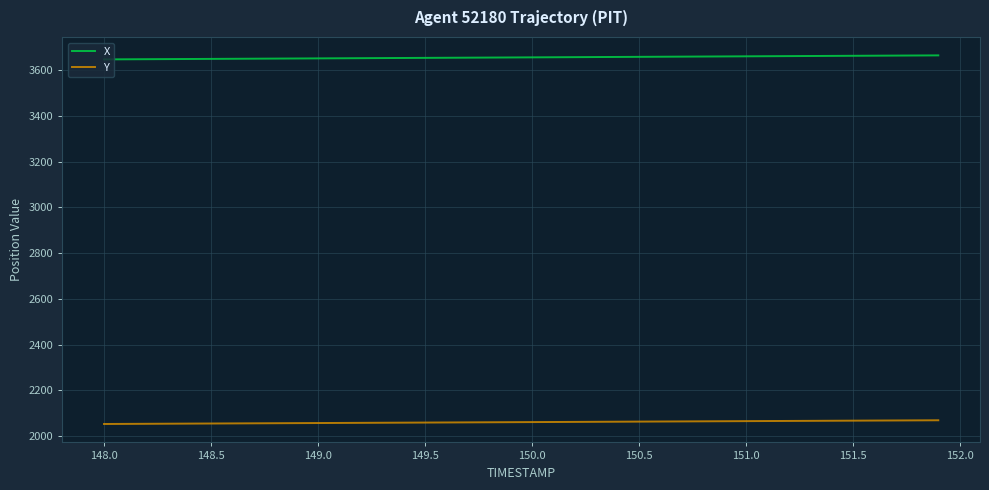

Which series has the largest total across all categories?

X